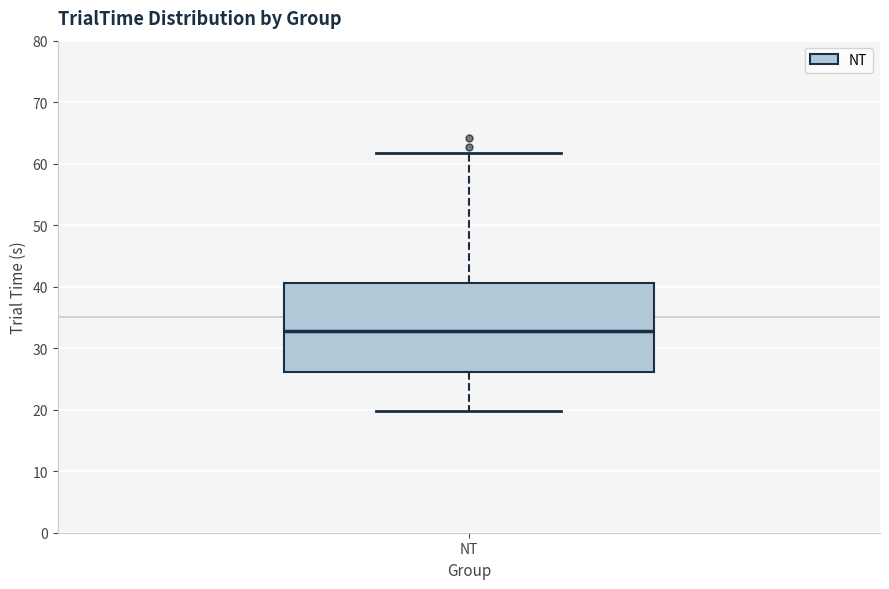

Where does the lower whisker of the box for NT end on the y-axis? The values are not printed on the chart, so give them approximately, as read against the axis.

20